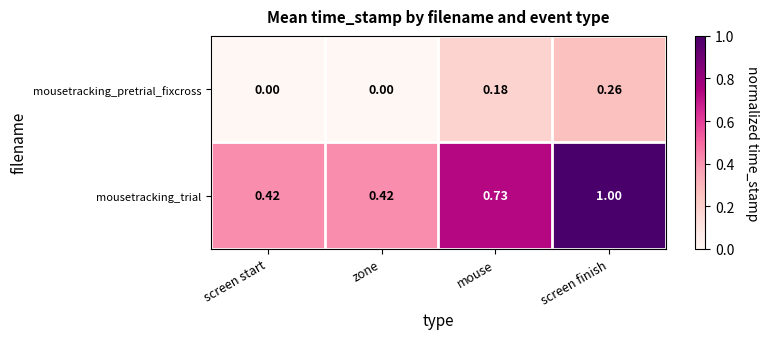

At how many categories does at least one series exceed 0?

4